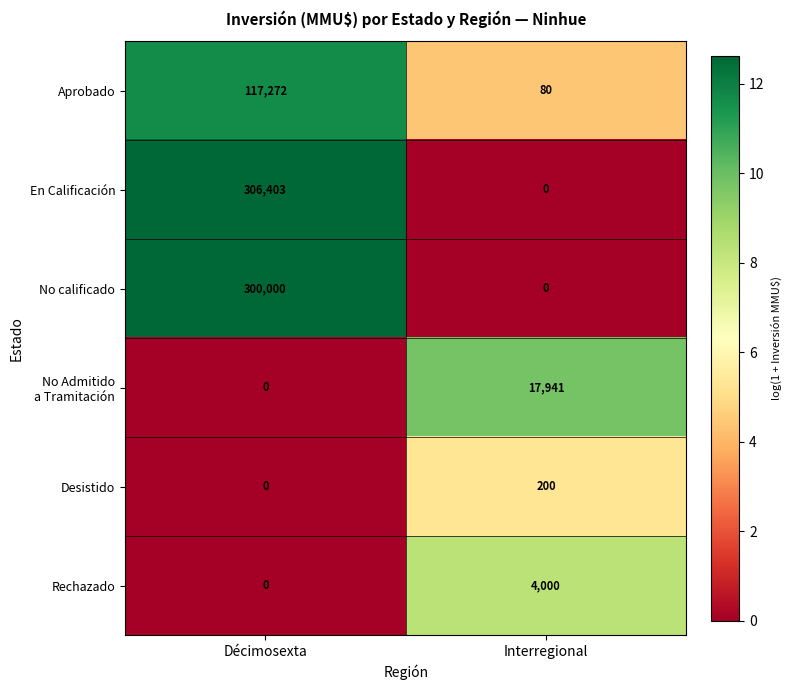

At how many categories does at least one series exceed 11?

2